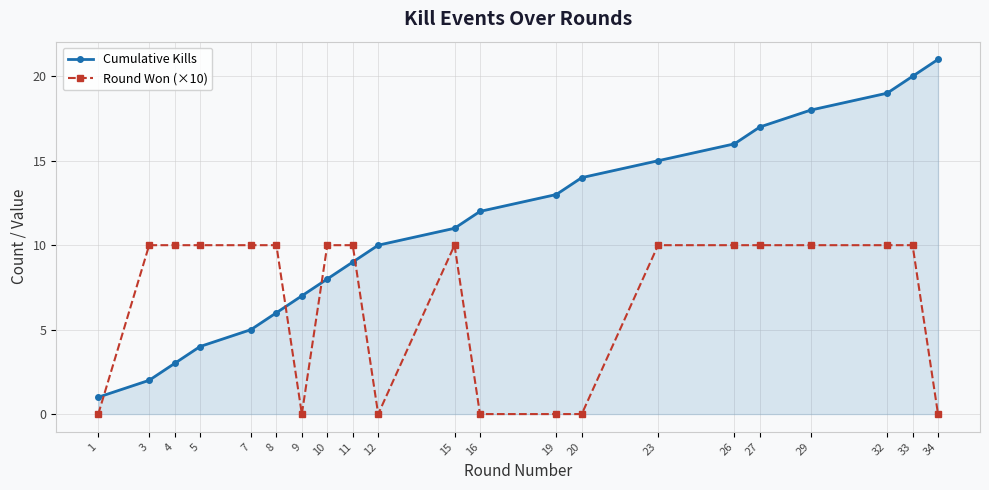

True or false: Cumulative Kills has more than 2 points higher than both neighbors.

False